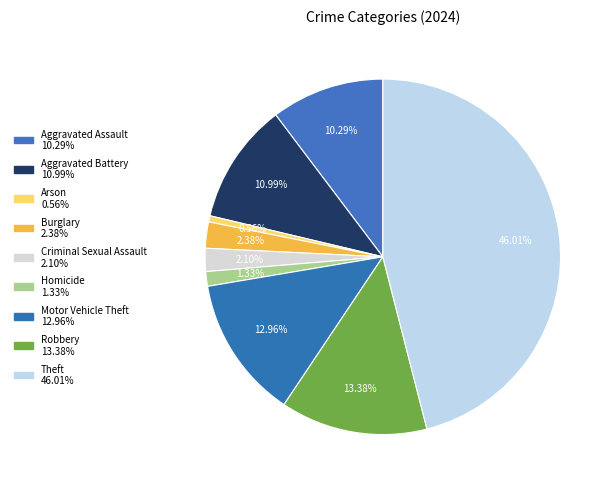

Is it true that Homicide is 1% of the pie?

True